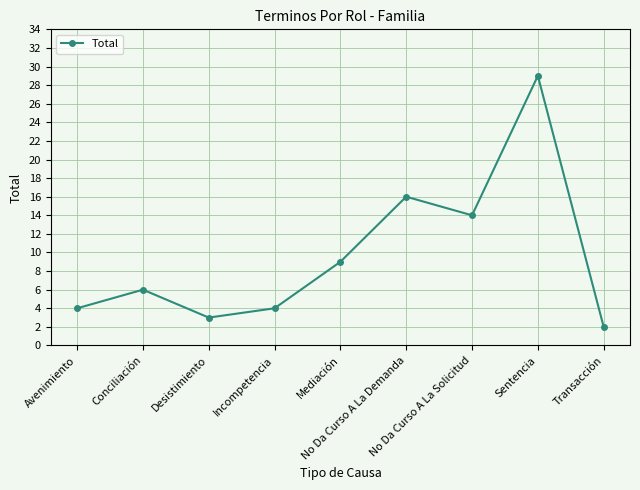

How many lines are shown in the chart?

1